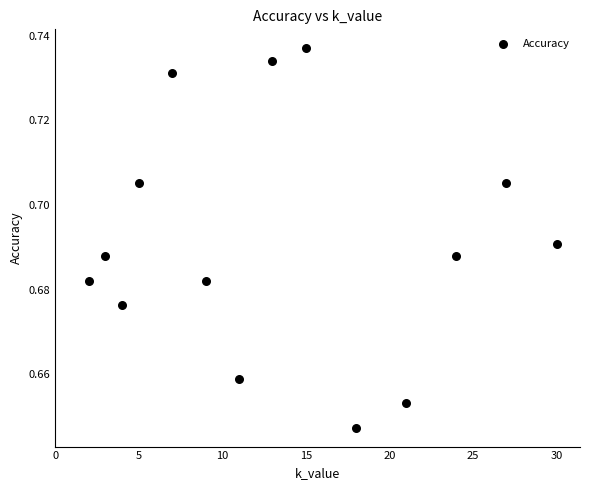

What is the range of X values (max minus min)?

28.0